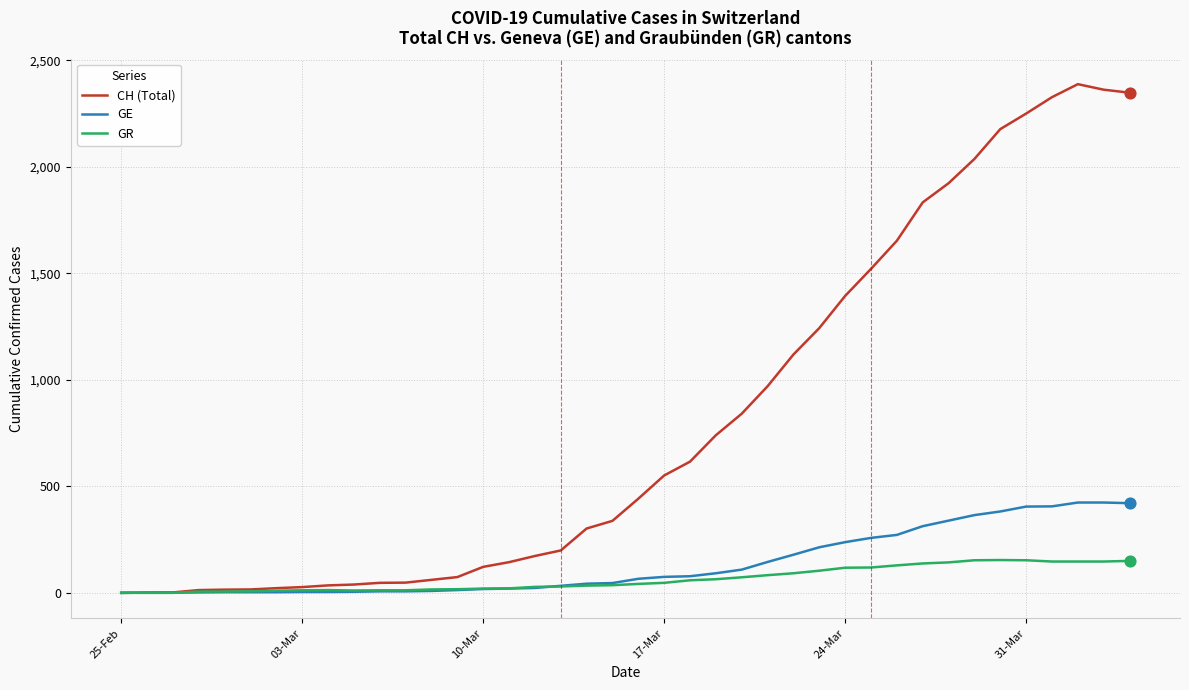

Which series has the largest range (max minus min)?

CH (Total)